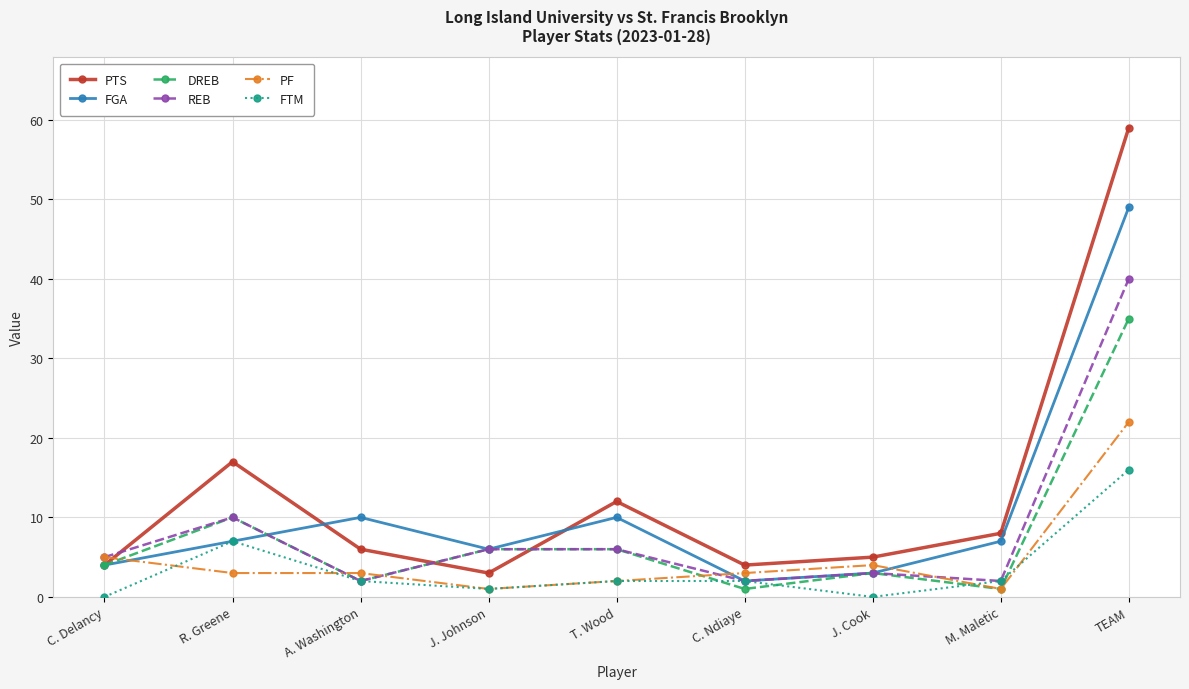

Where is the first local maximum for FGA?

A. Washington